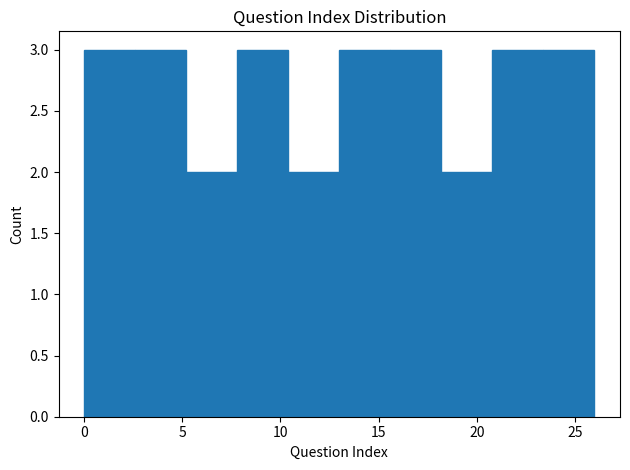

What is the height of the bar covering 7.8 to 10.4 on the x-axis? Neither the bar edges nor the heights are printed on the chart, so give them approximately, as read against the axes.

3